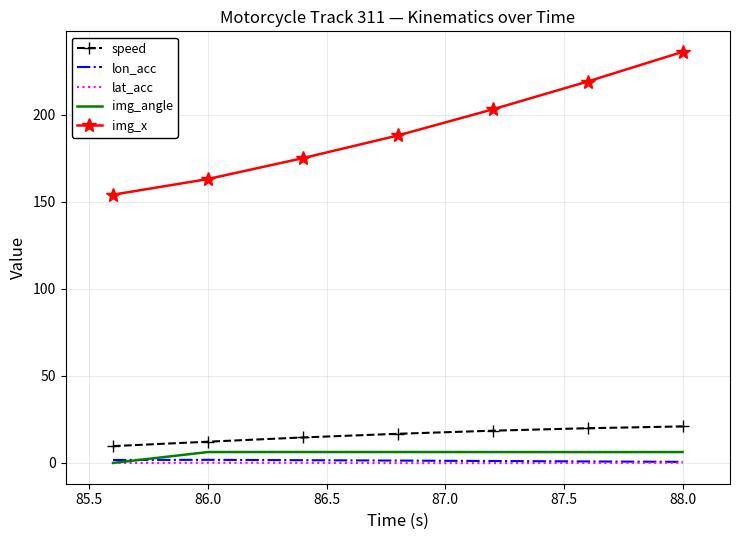

What is the maximum value shown in the chart?

236.0